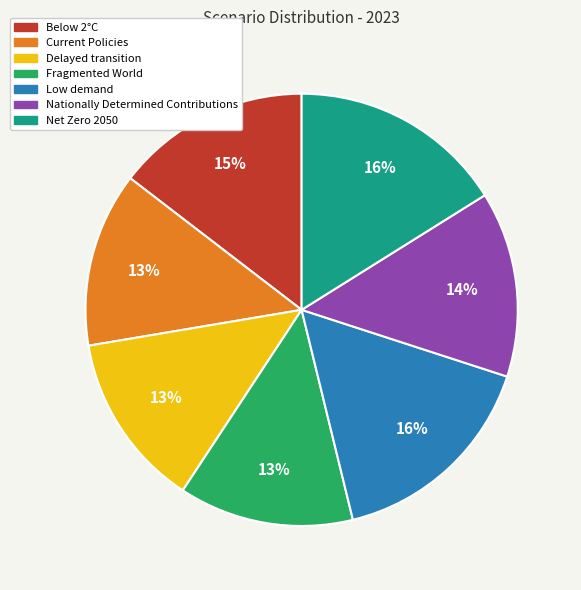

Is Delayed transition the majority of the pie?

No